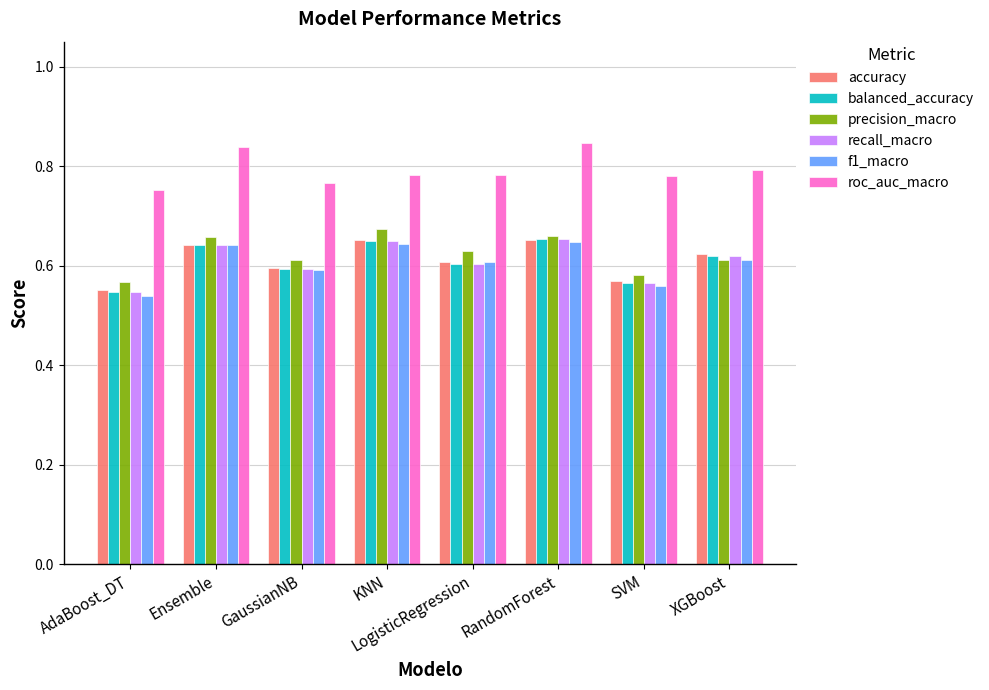

At how many categories does at least one series exceed 0?

8